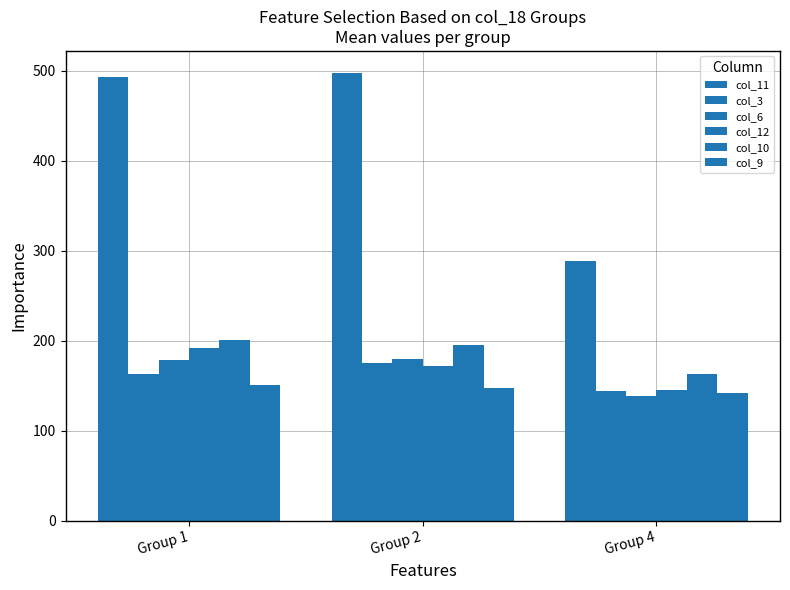

What is the total value across all series at Group 1?

1377.9